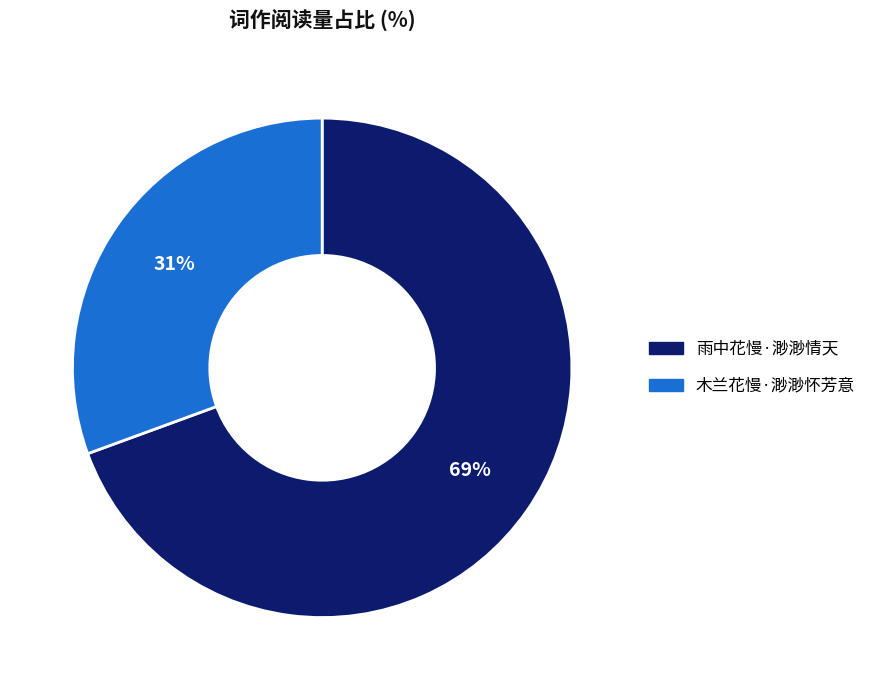

Approximately how many times larger is the value at 木兰花慢·渺渺怀芳意 compared to 雨中花慢·渺渺情天?

0.4